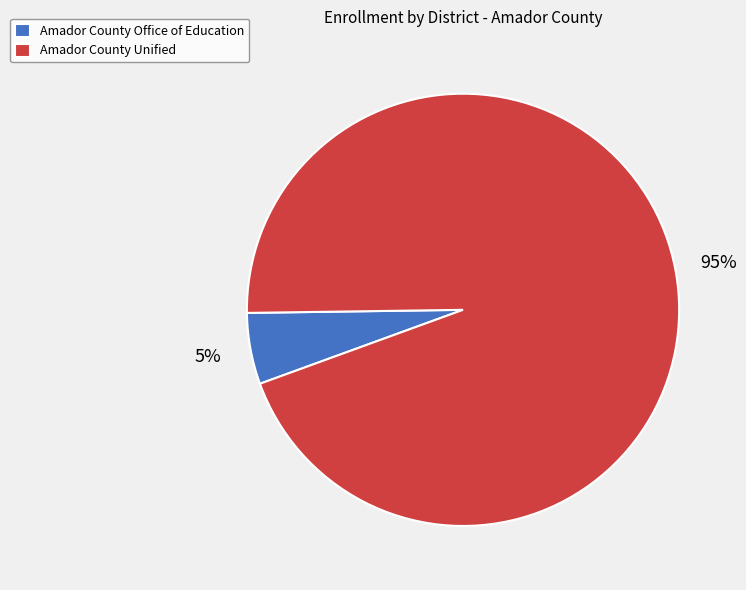

Which slice represents more than half of the pie?

Amador County Unified